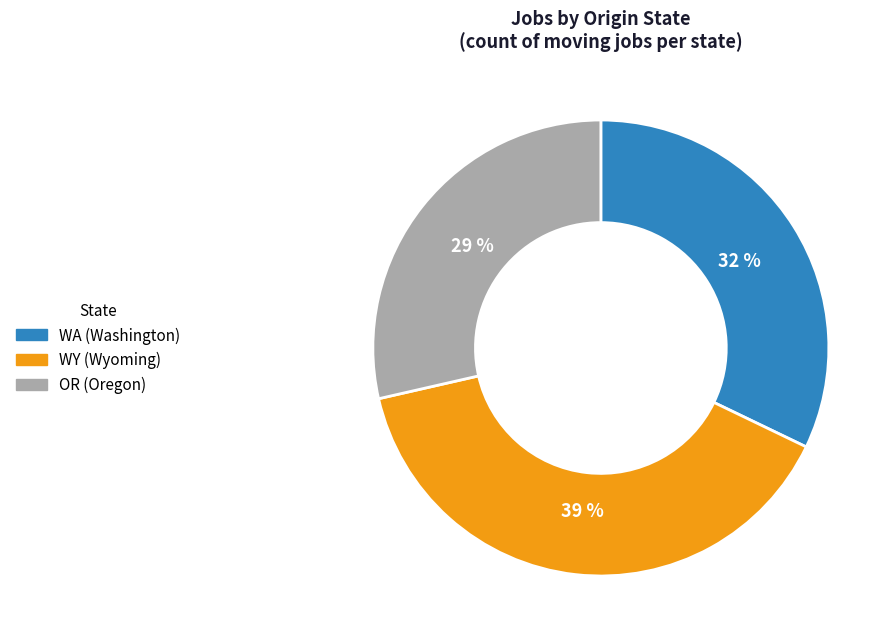

Which has a higher value, WY or WA?

WY